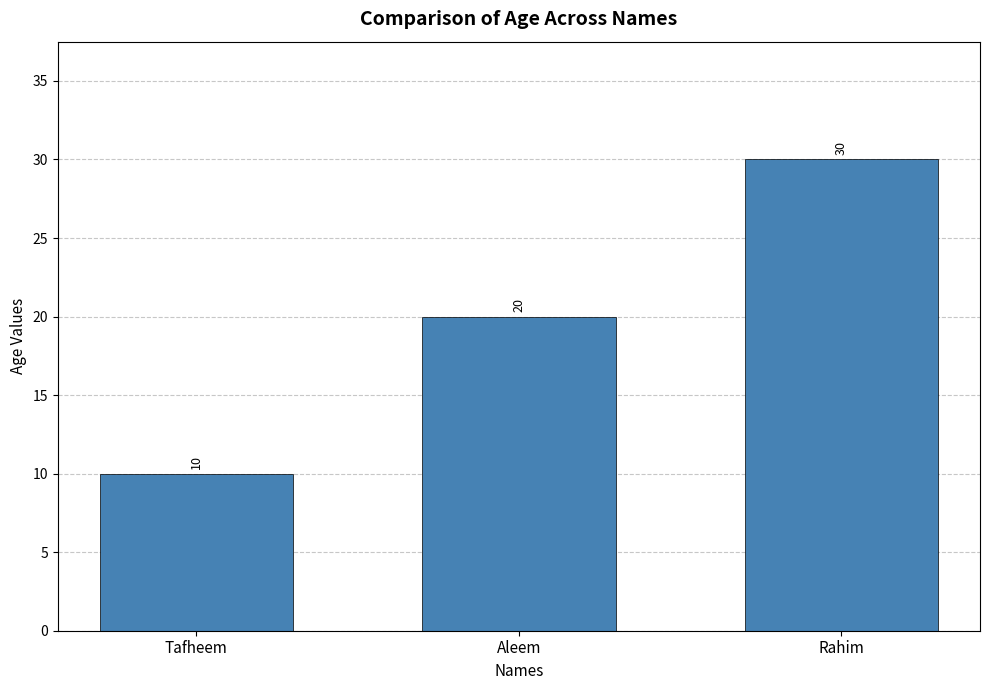

What is the difference between the maximum and second lowest values?

10